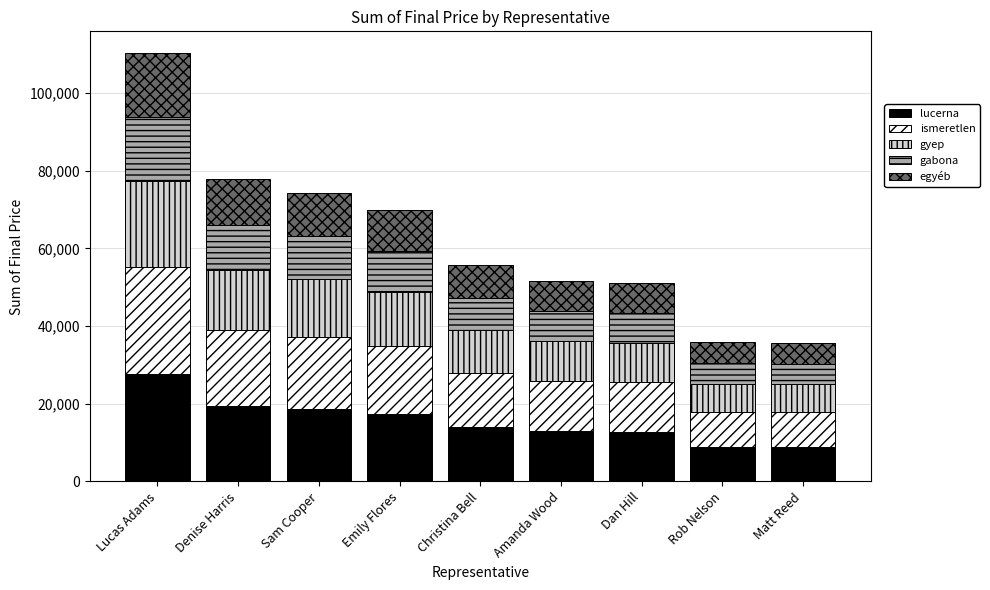

What is the difference between the lucerna values at Dan Hill and Amanda Wood?

154.9